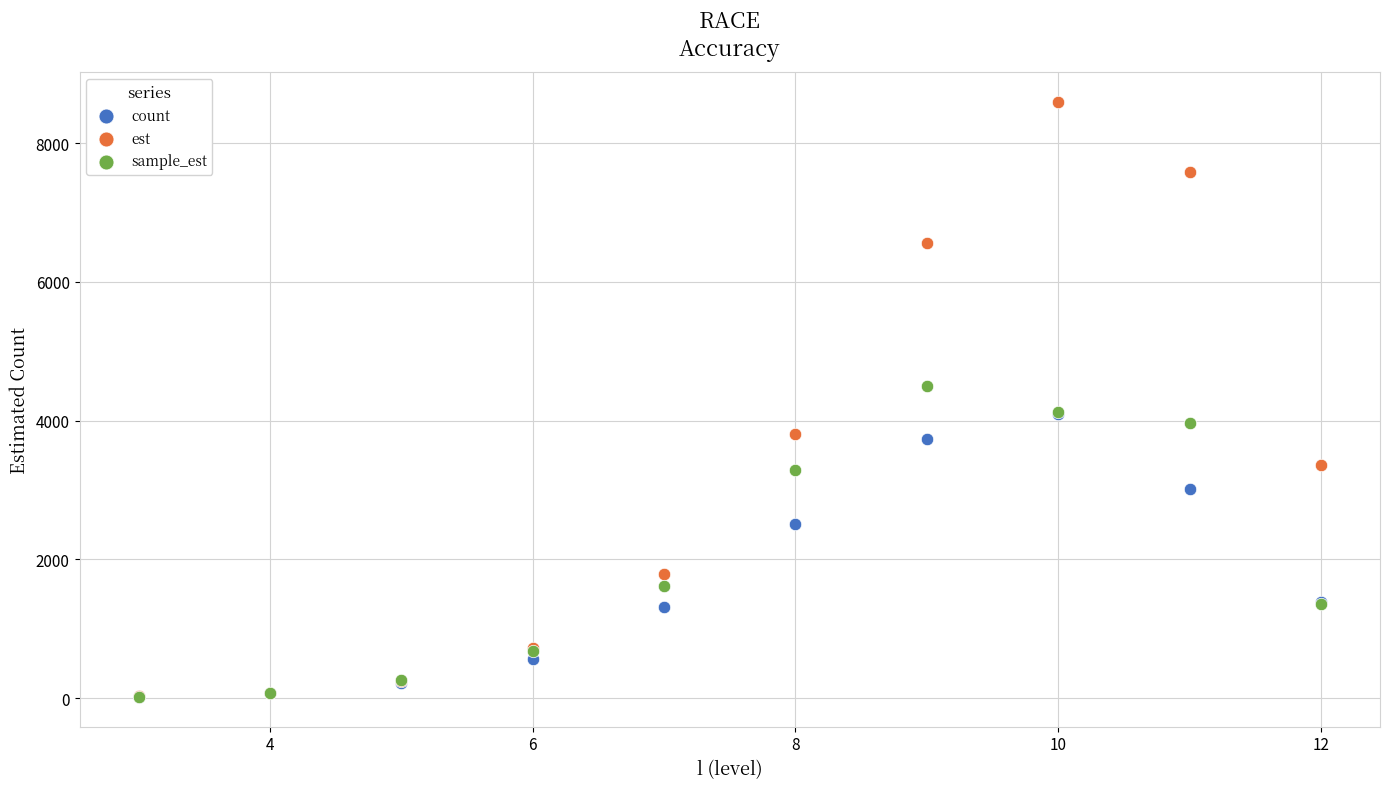

In the count series, what Y value is closest to 2060?

2518.0